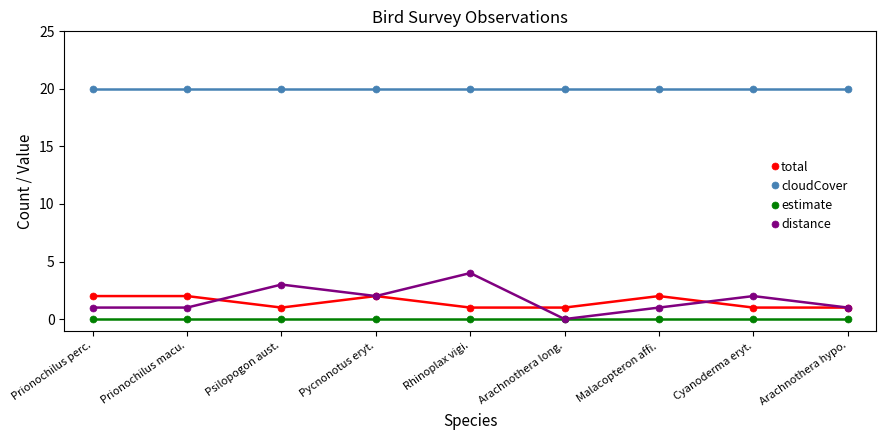

Which series has the widest spread of values?

distance